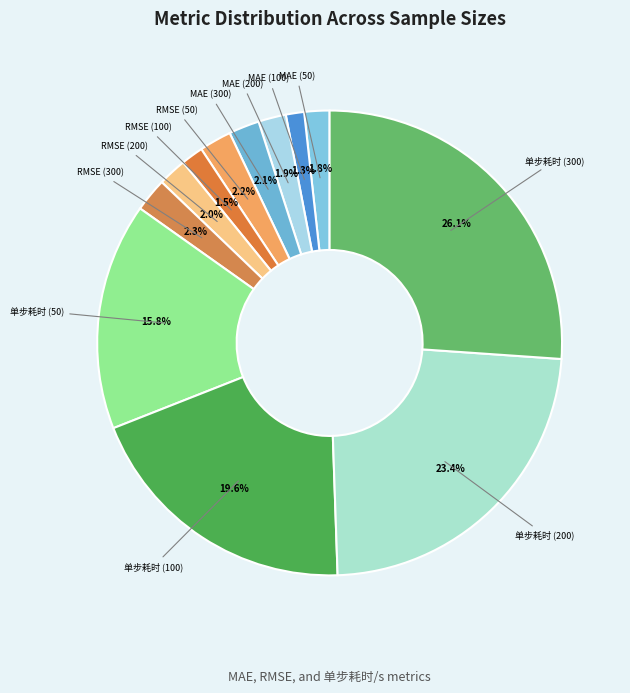

Combined, do RMSE (300) and RMSE (200) account for over 50%?

No